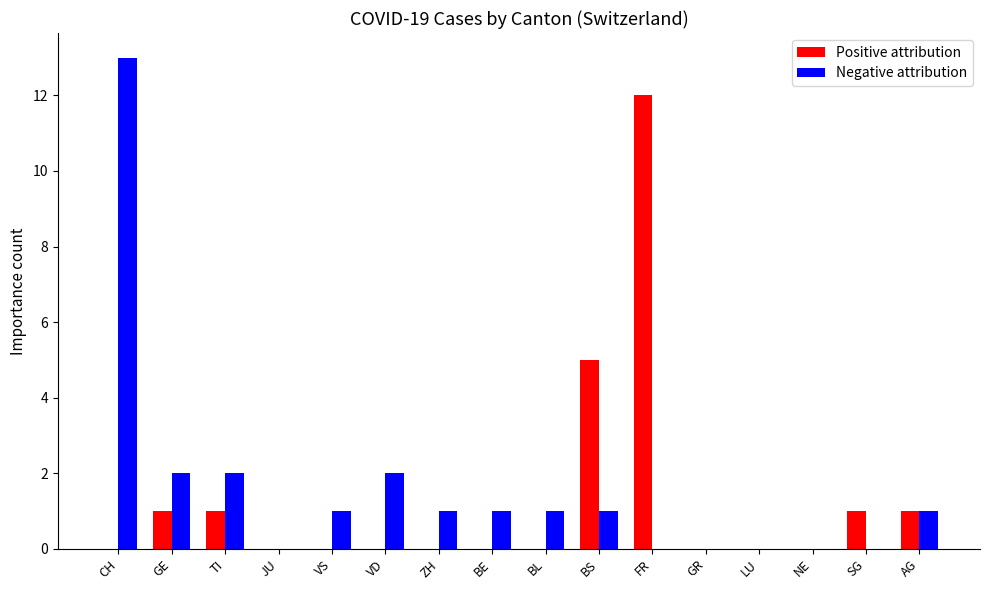

The value of Positive attribution at ZH is 7. True or false?

False